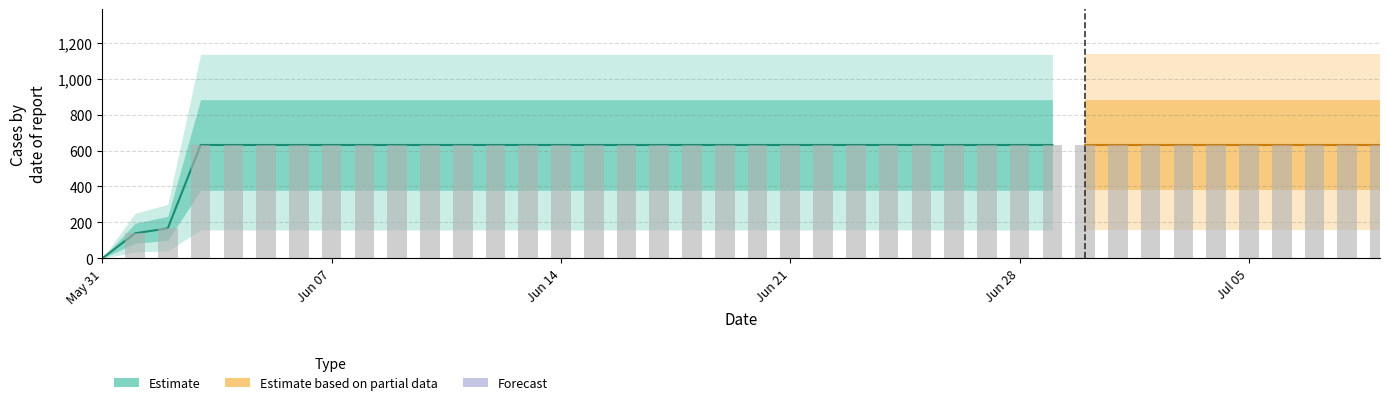

How many bars are there in total?

40